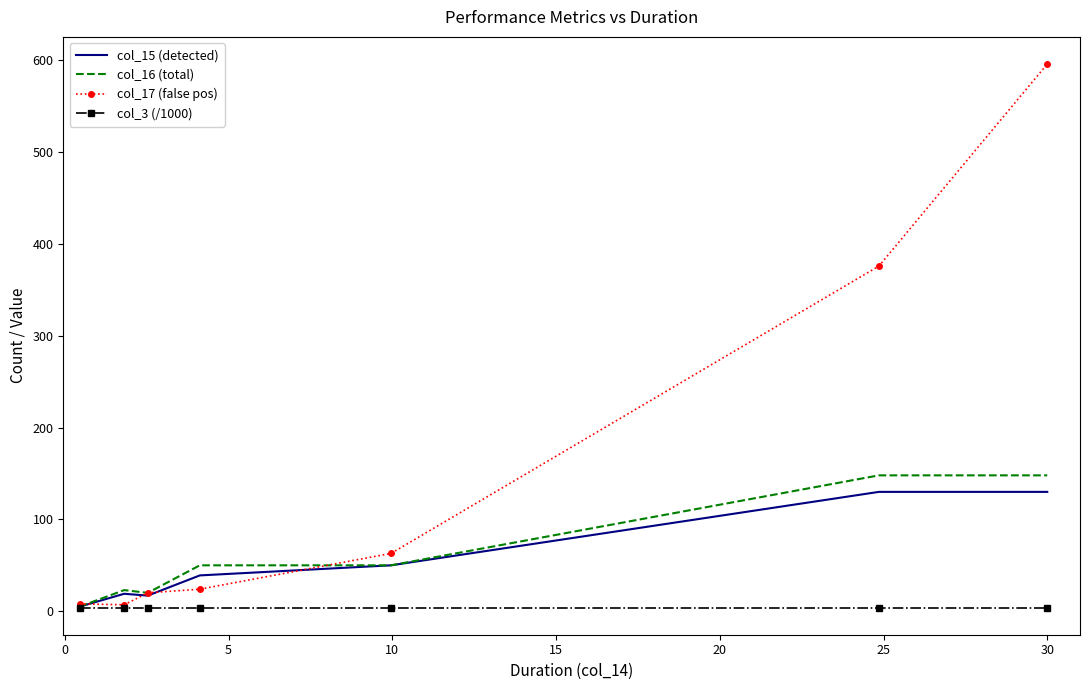

What is the maximum value shown in the chart?

596